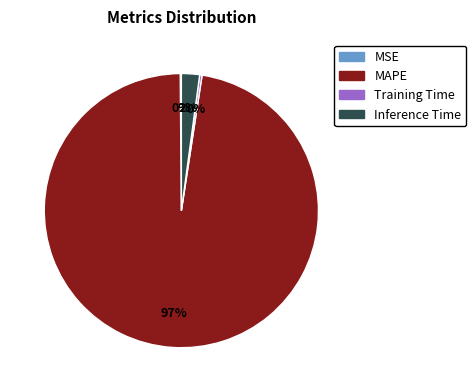

Is there any slice that represents more than half of the pie?

Yes